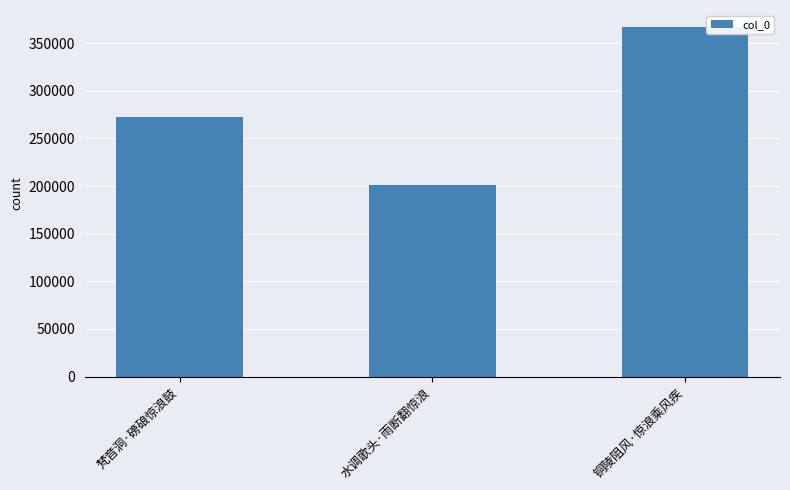

Does the chart contain any negative values?

No